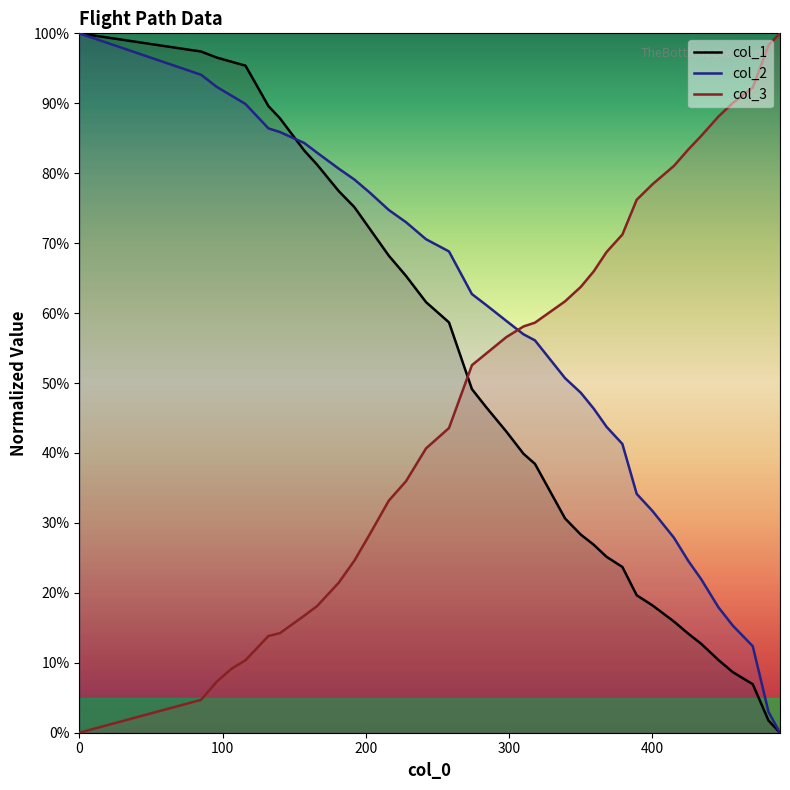

Which series has the largest total across all categories?

col_2